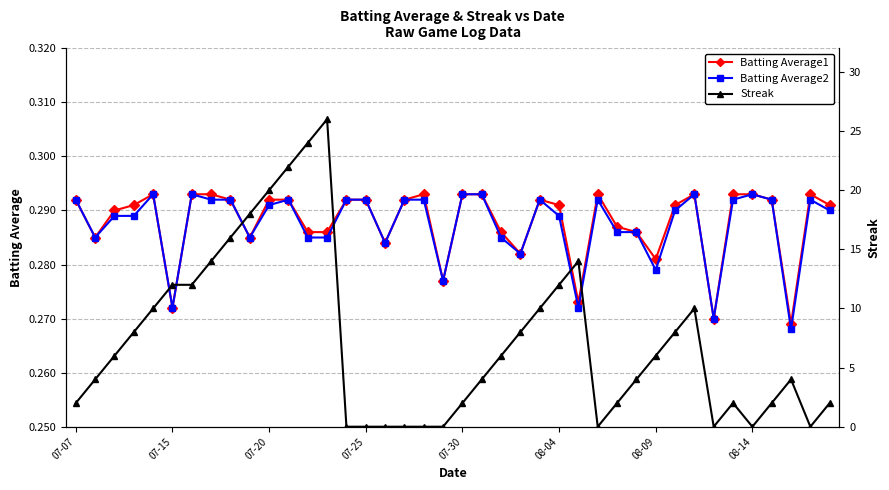

True or false: Batting Average1 has more than 1 interior local peaks.

True